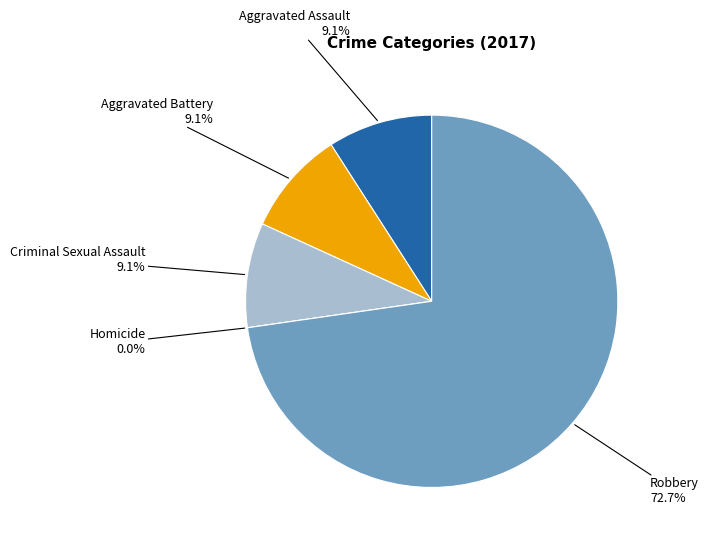

Which category has the biggest portion of the pie?

Robbery